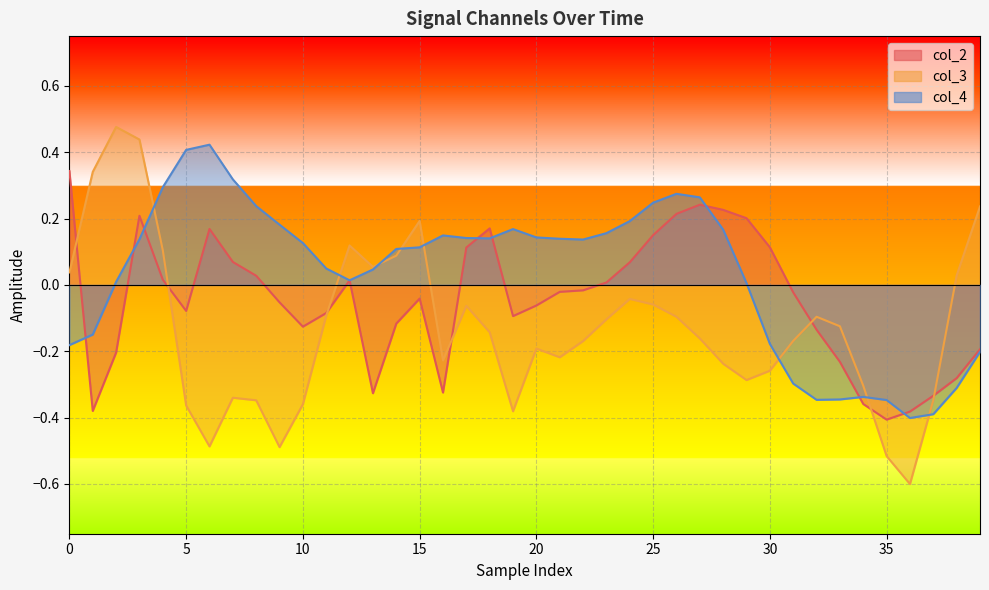

Rank the series at 38 from highest to lowest value.

col_3, col_2, col_4